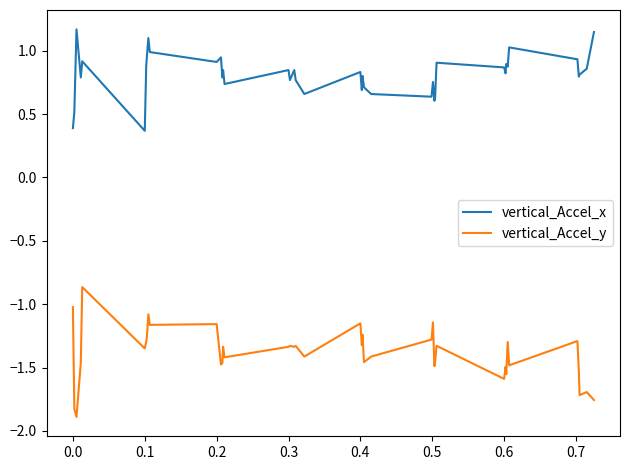

Which series has the largest total across all categories?

vertical_Accel_x